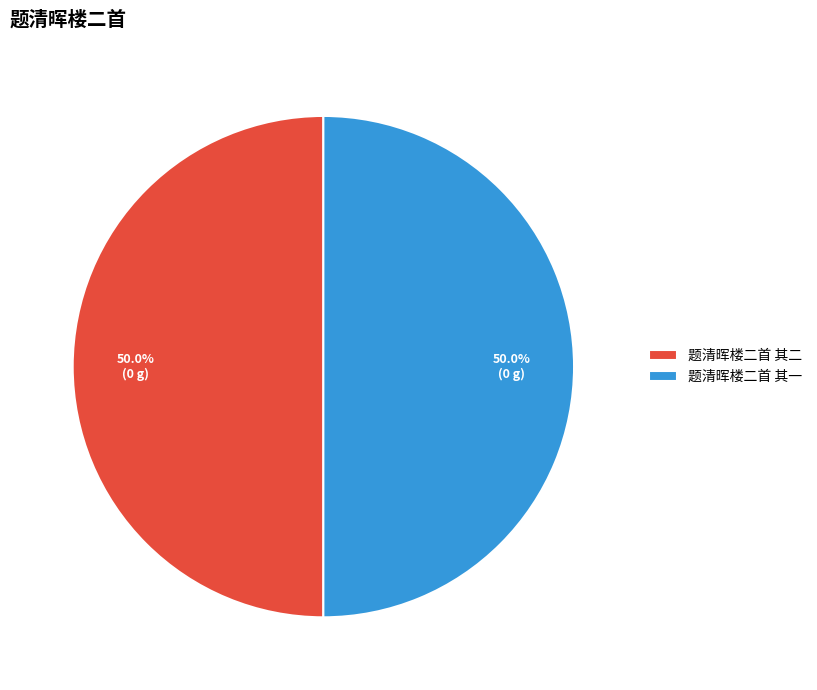

Approximately how many times larger is the value at 题清晖楼二首 其二 compared to 题清晖楼二首 其一?

1.0